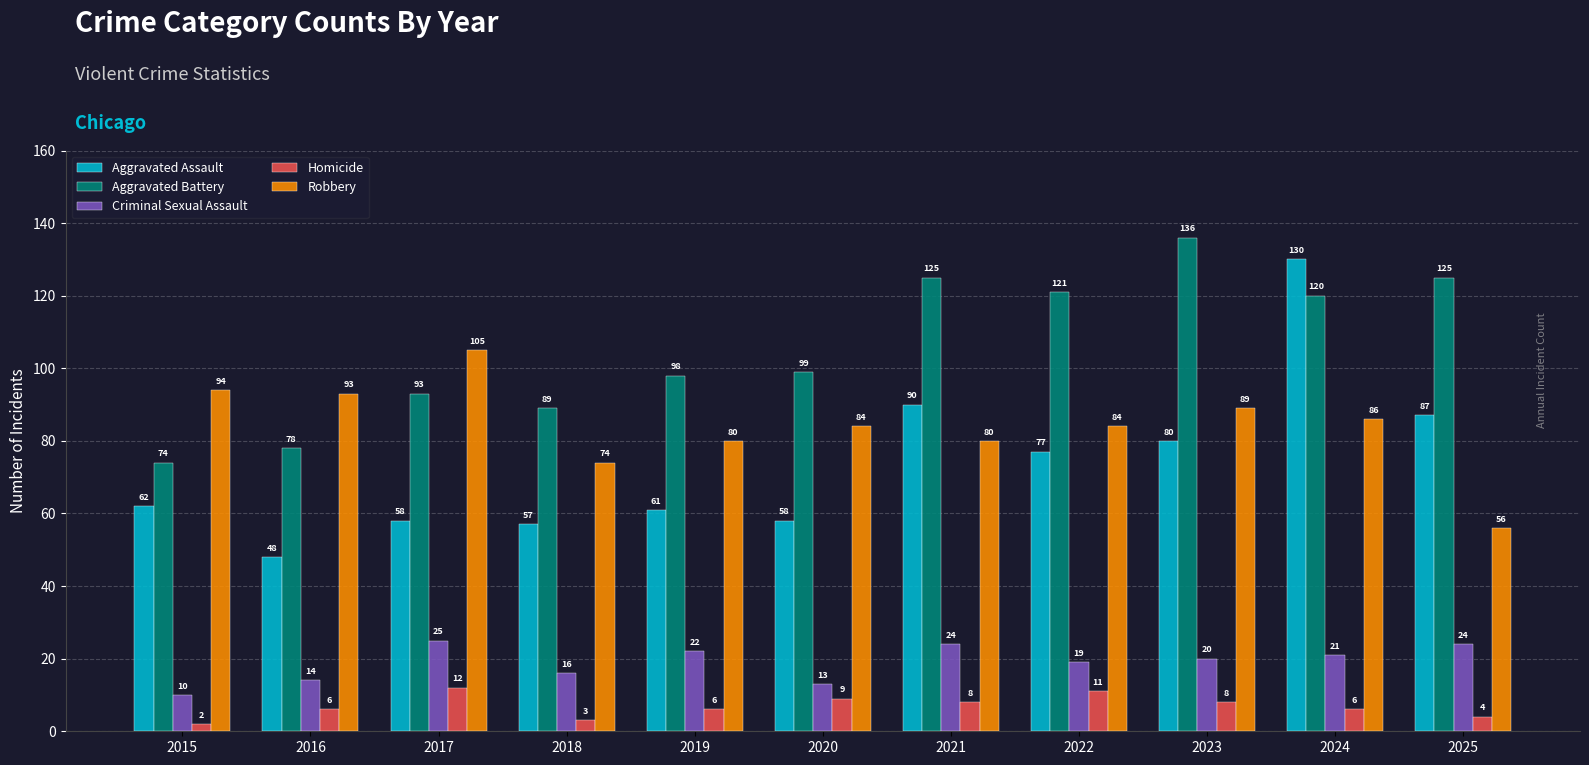

Does the chart contain stacked bars?

No